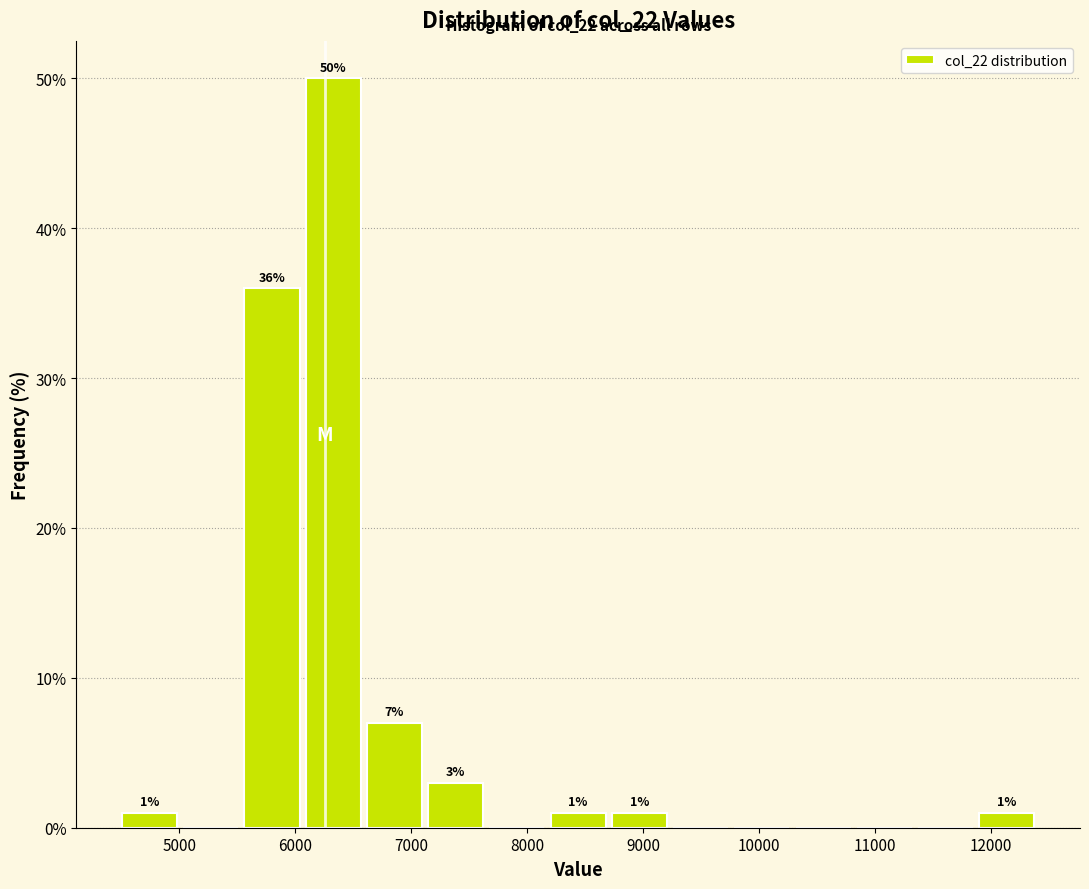

Which range on the x-axis has the tallest bar?

6100 to 6600